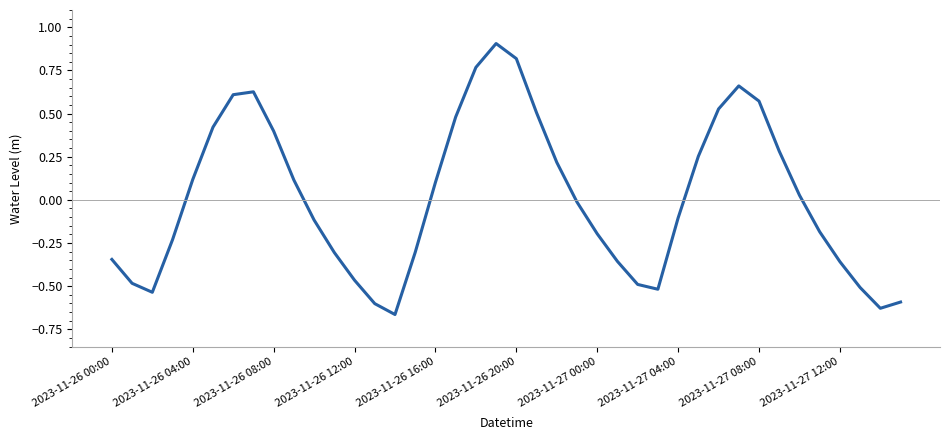

What is the maximum value shown in the chart?

0.9